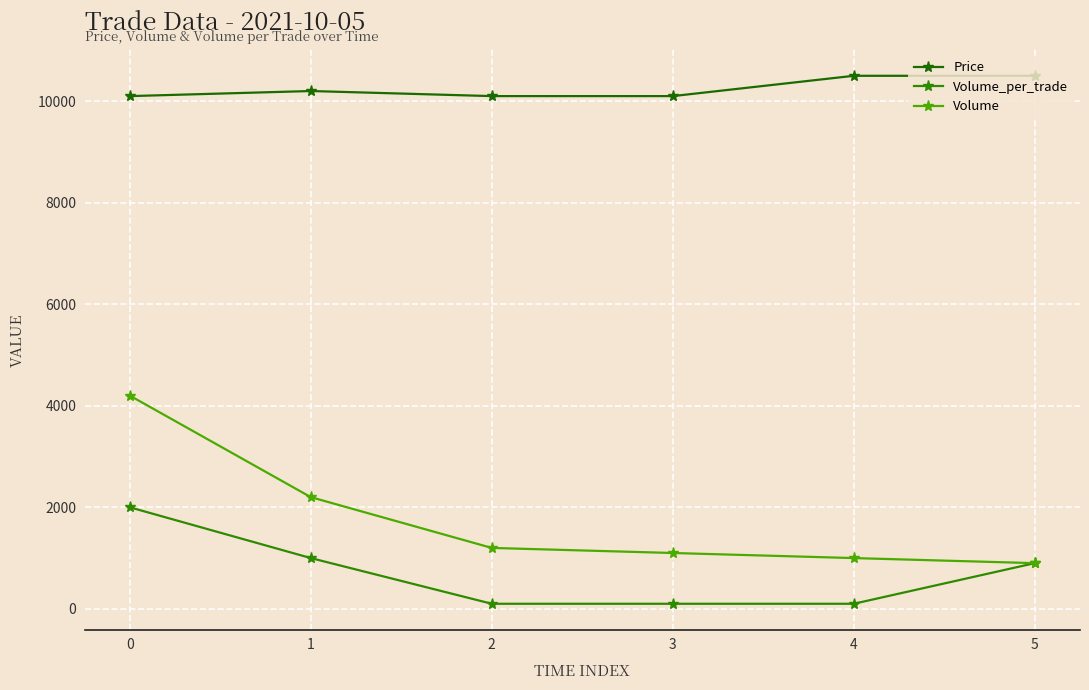

List the labels in order of Price value, largest first.

4, 5, 1, 0, 2, 3